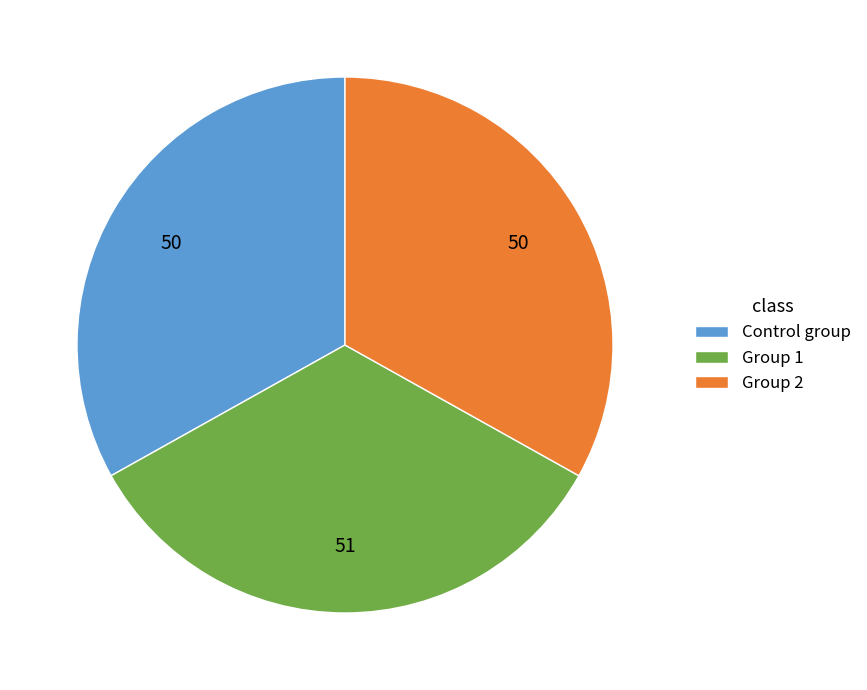

What is the largest slice in the pie chart?

Group 1